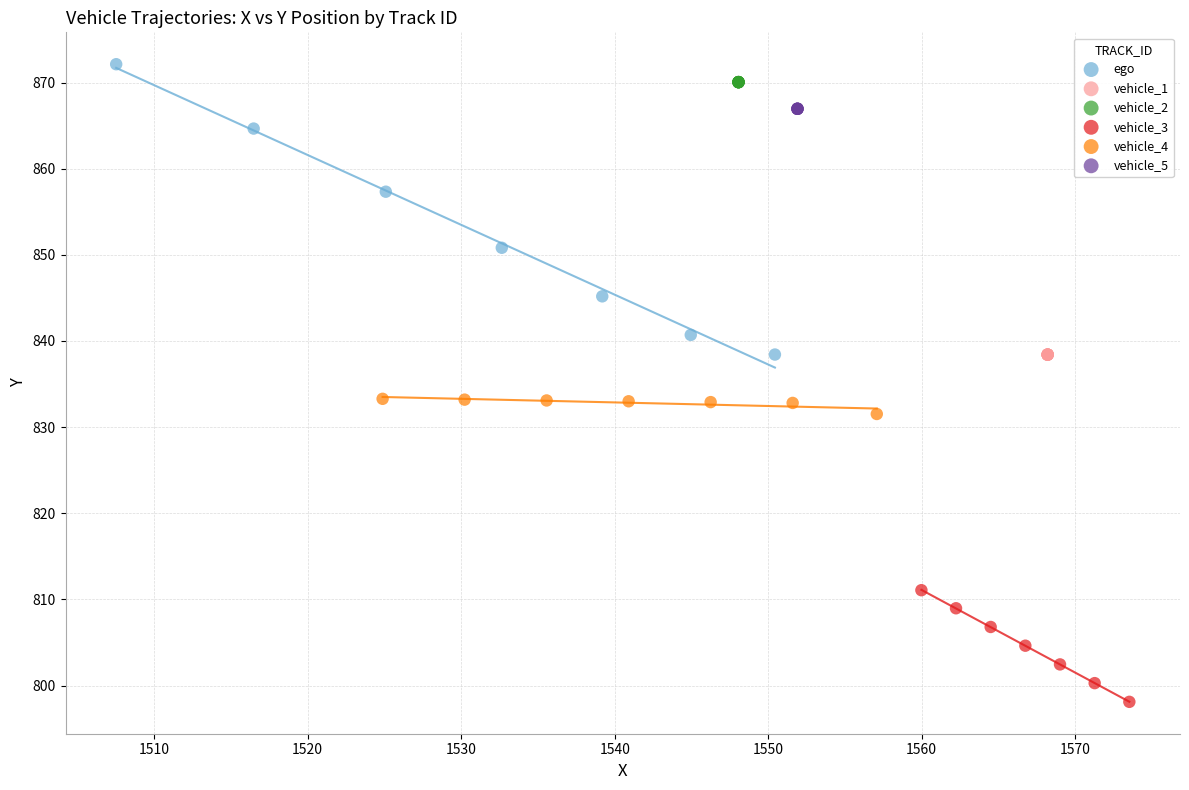

Which series reaches the minimum Y coordinate?

vehicle_3